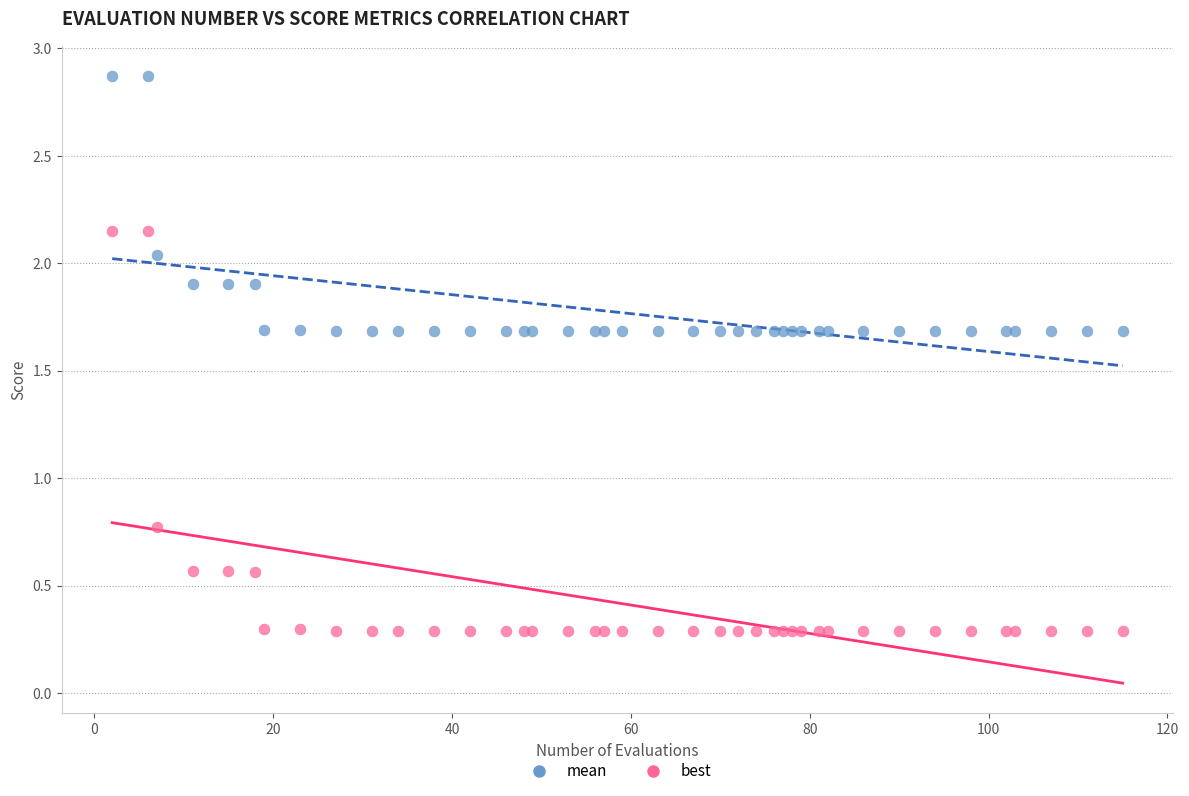

Which series reaches the minimum Y coordinate?

best